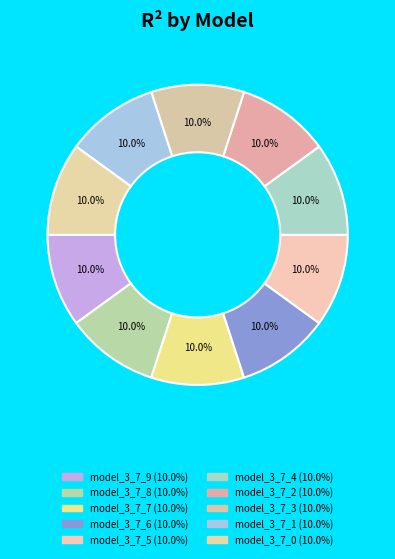

How many slices are in this pie chart?

10